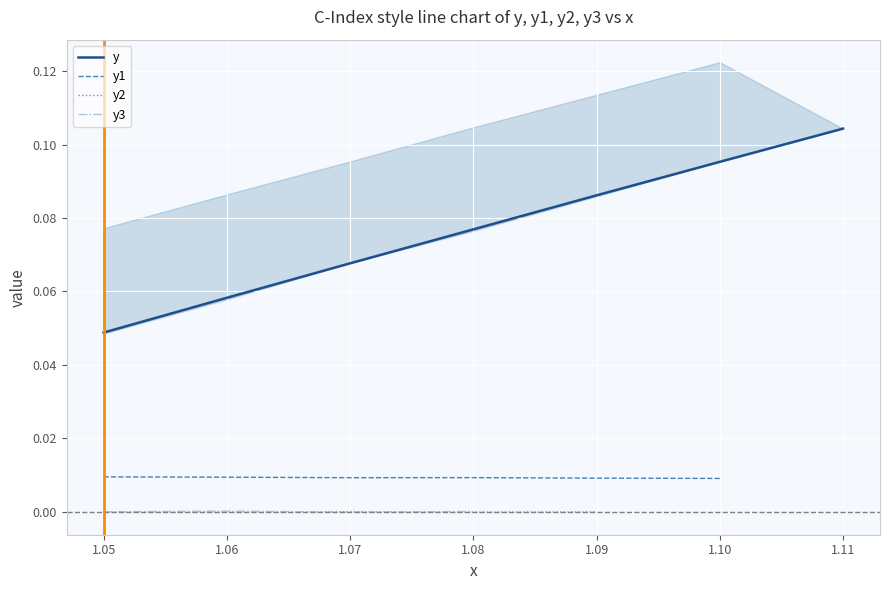

The y series shows 0.1 at 1.05. True or false?

False